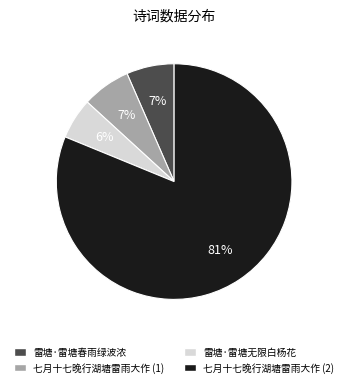

Does any single category account for the majority?

Yes